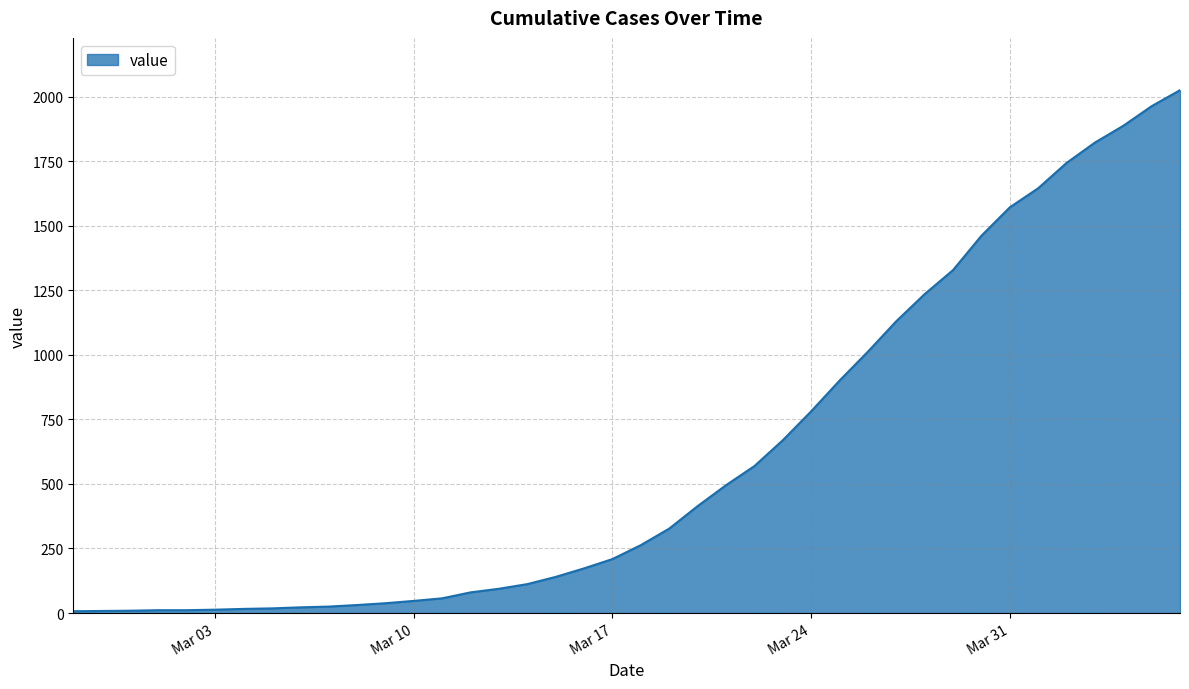

What is the maximum value shown in the chart?

2025